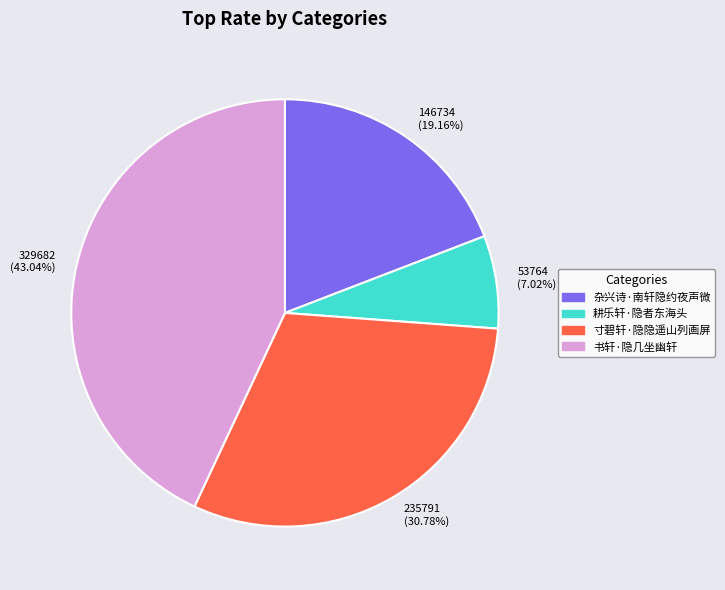

Which category has the biggest portion of the pie?

329682 (43.04%)